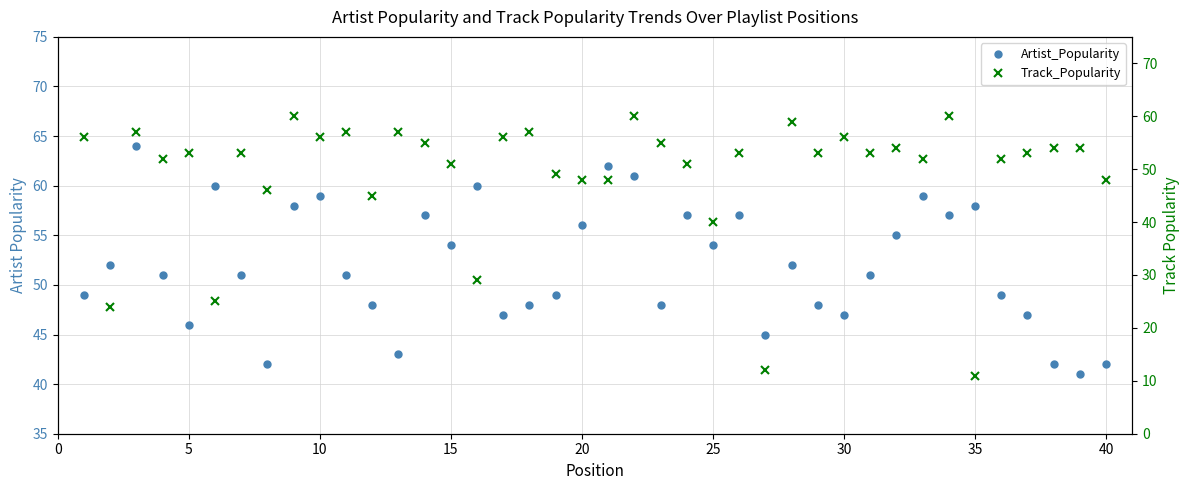

The Track_Popularity series shows 88 at 10. True or false?

False